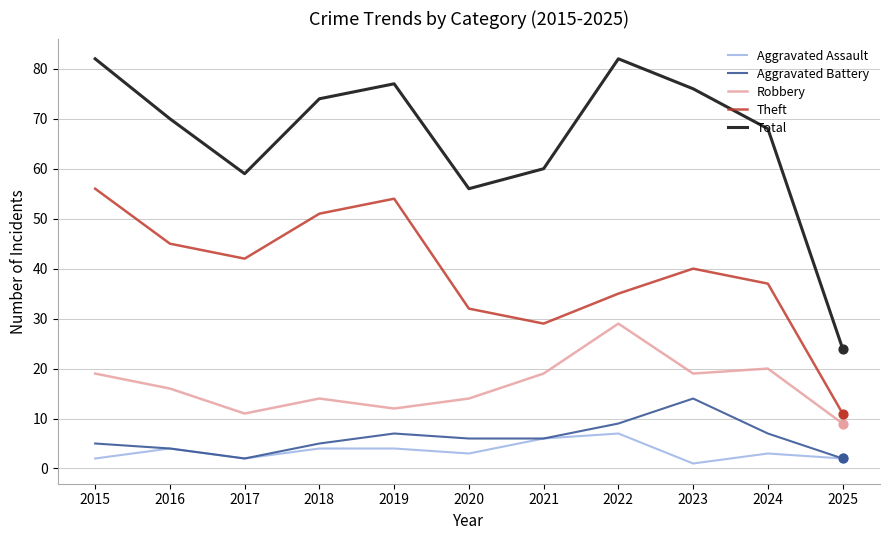

Which series has the widest spread of values?

Total